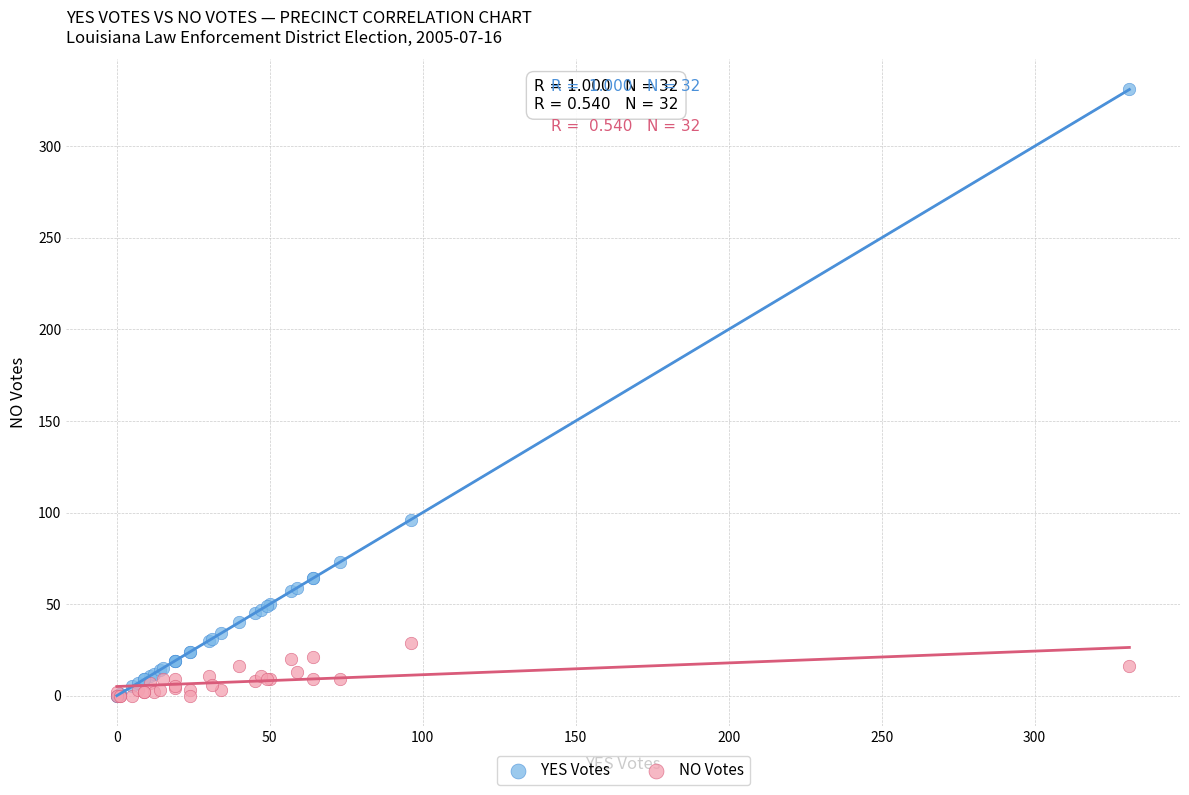

Which series reaches the maximum Y coordinate?

YES Votes